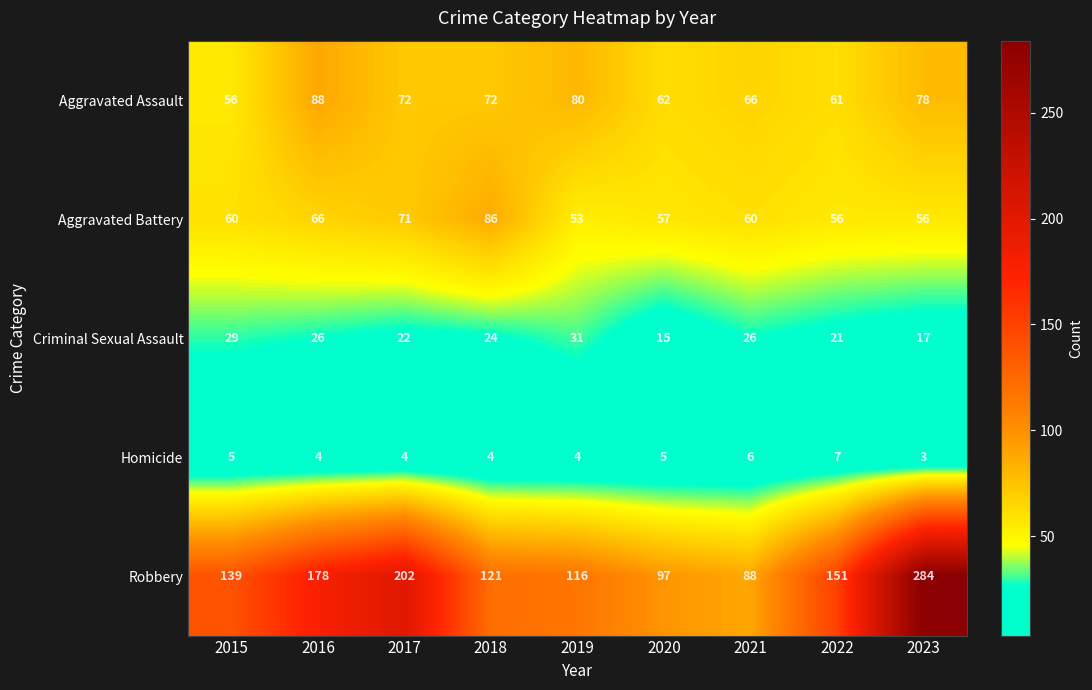

Rank the series by their maximum value, from lowest to highest.

Homicide, Criminal Sexual Assault, Aggravated Battery, Aggravated Assault, Robbery